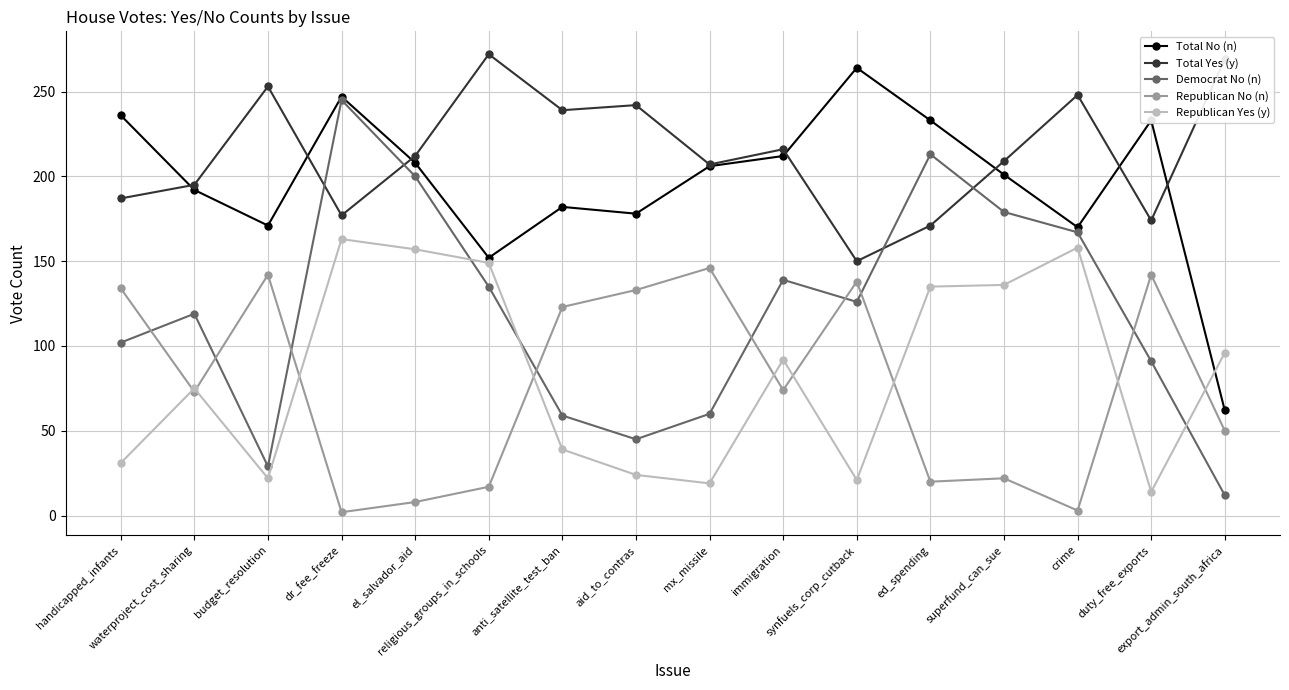

How many data points in Total Yes (y) are less than 212?

8